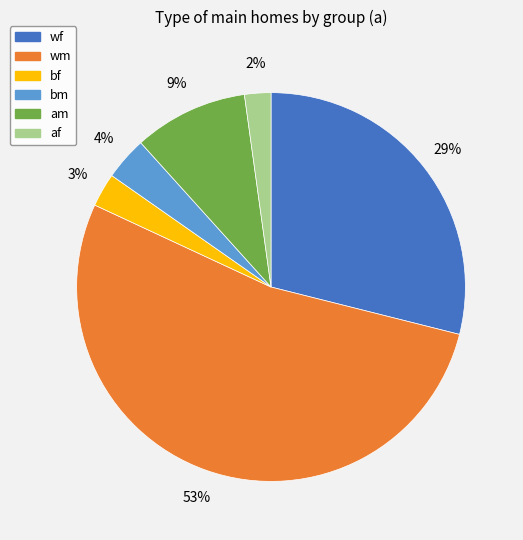

The af slice represents 2% of the pie. True or false?

True